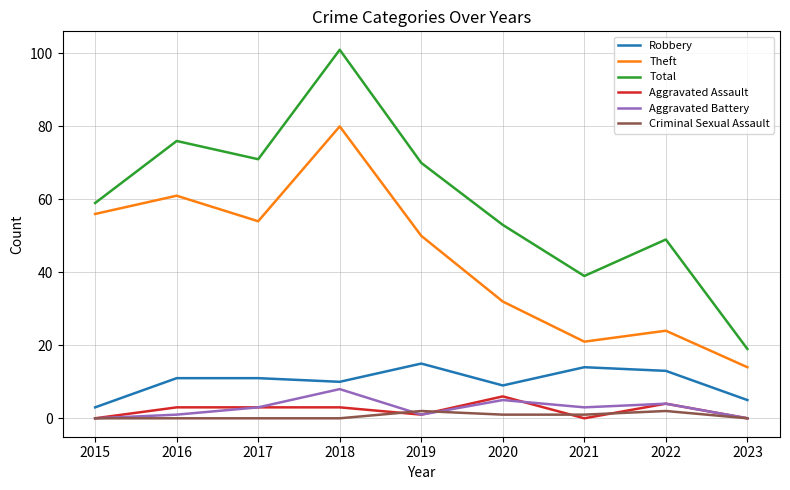

What is the sum of all Robbery values?

91